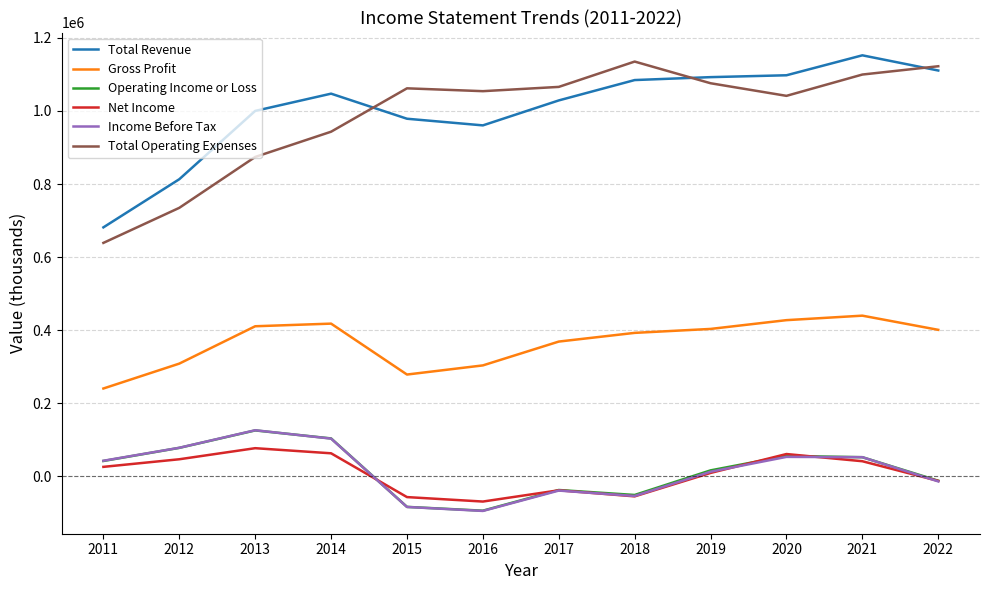

The value of Operating Income or Loss at 2018 is -50600. True or false?

True